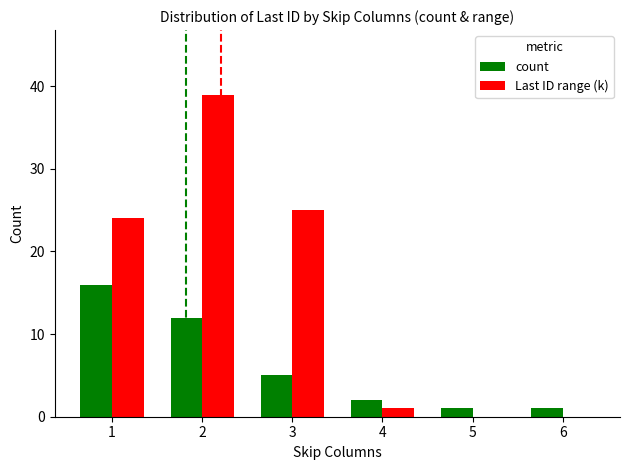

Reading left to right, transcribe all the data shown in this chart.

count: 1=16	2=12	3=5	4=2	5=1	6=1
Last ID range (k): 1=24	2=39	3=25	4=1	5=0	6=0